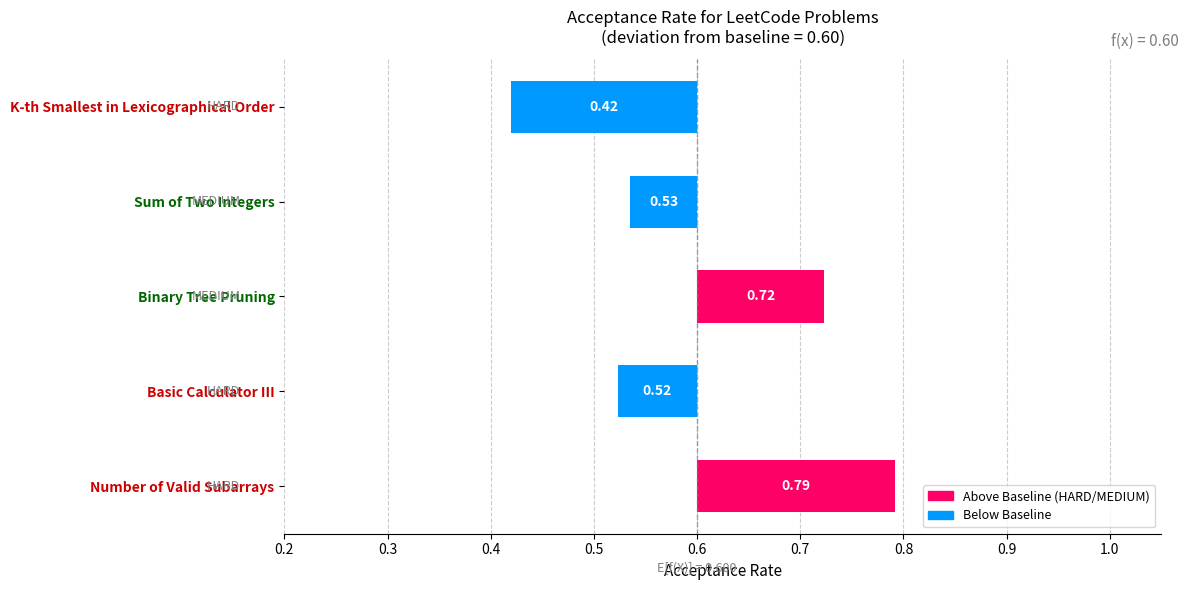

How many bars are there in total?

5